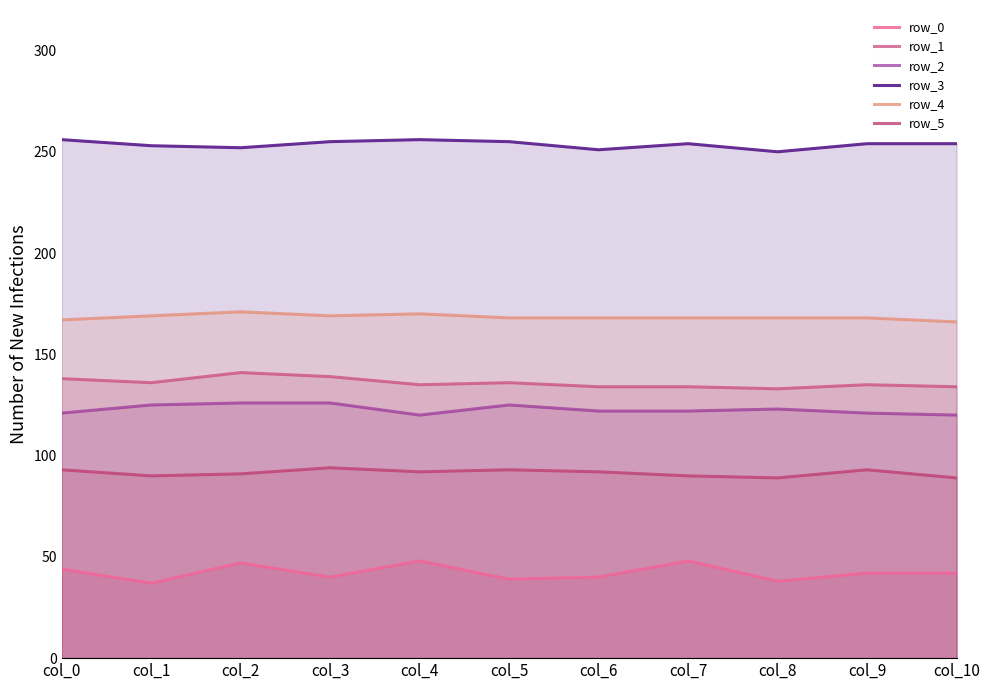

Count the row_5 values in the range 90 to 93.

8